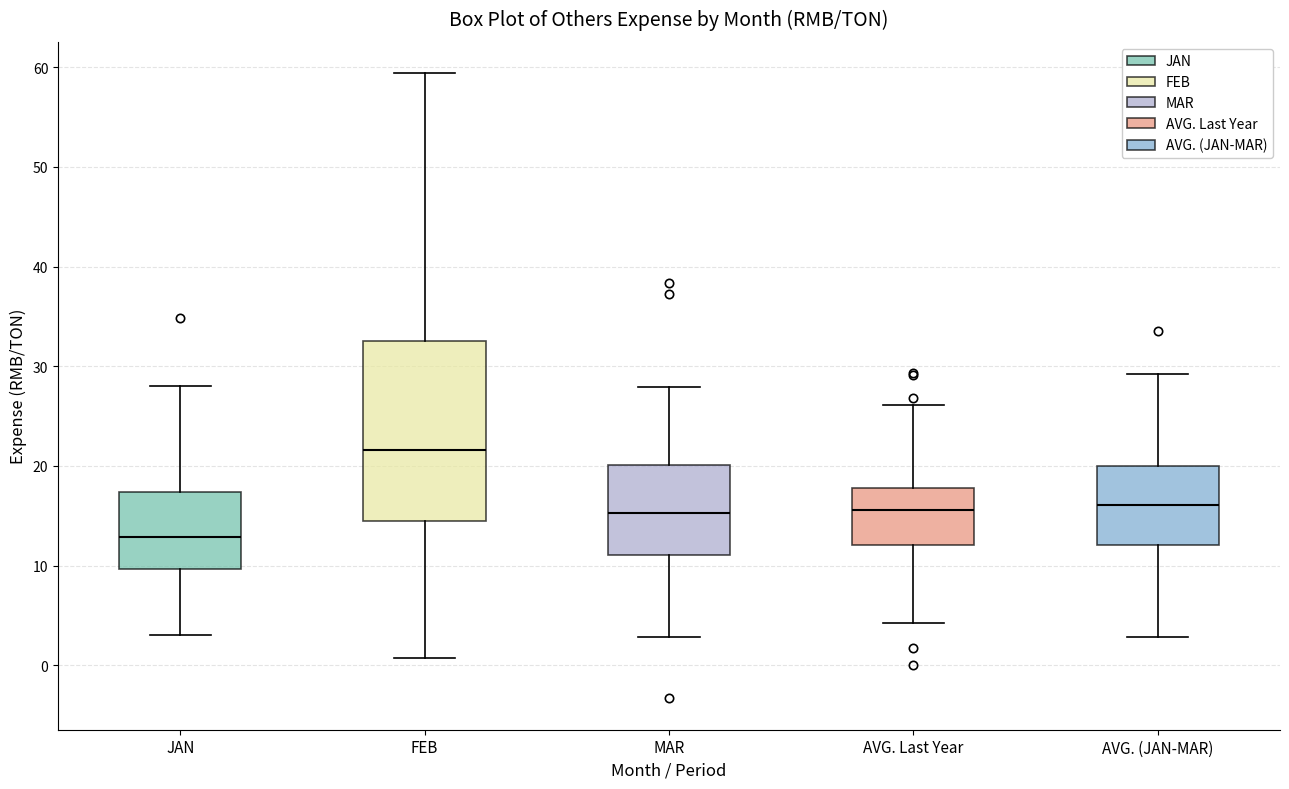

Which box is the tallest, from its lower edge to its upper edge?

FEB